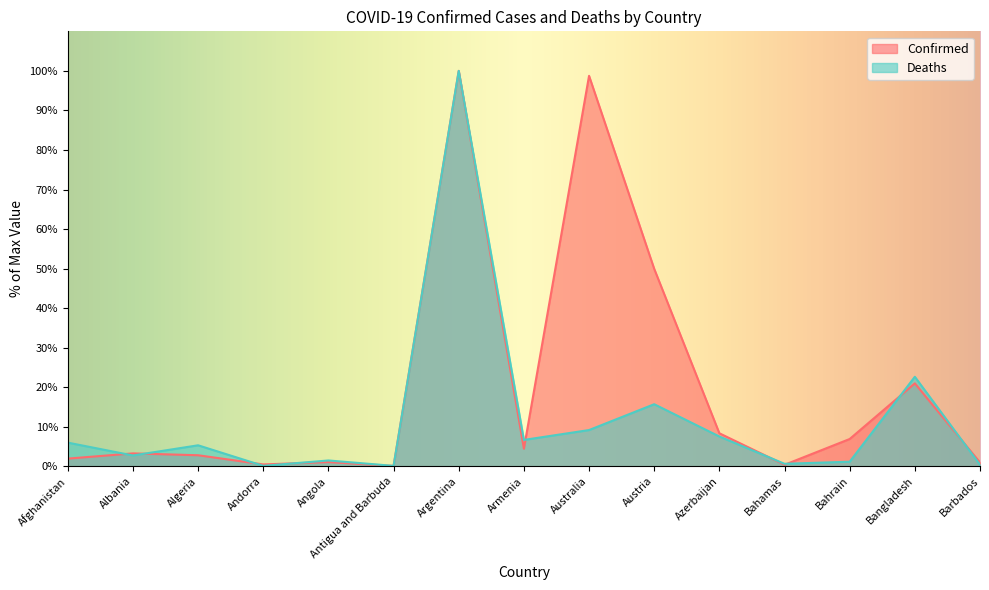

What is the greatest value displayed?

100.0